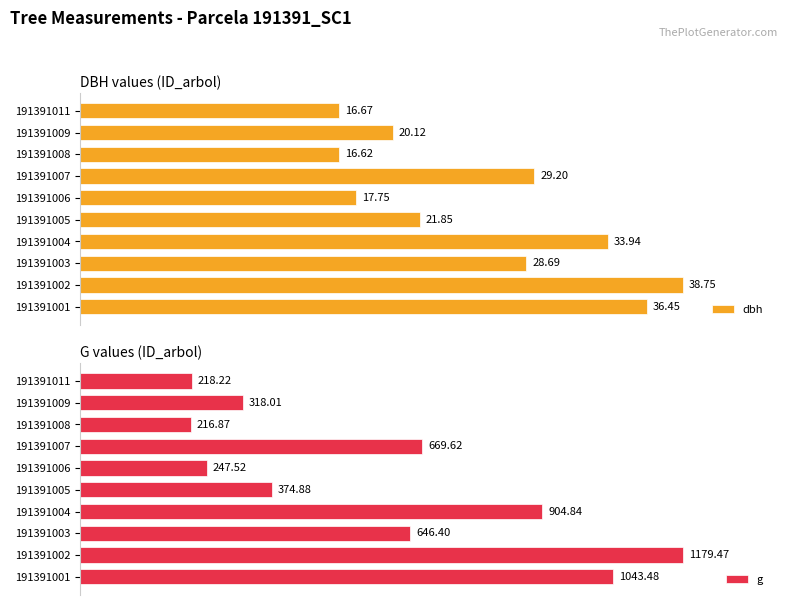

What are all the series names shown in the legend?

dbh, g